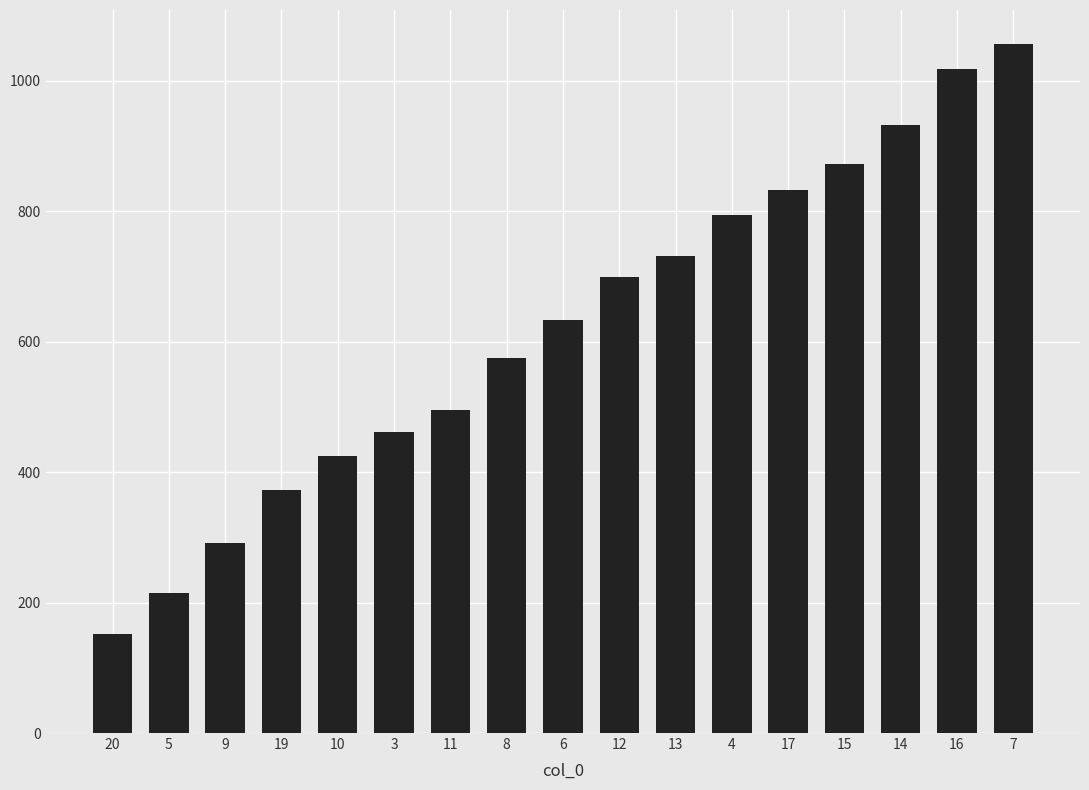

Which category has the highest value across all series?

7